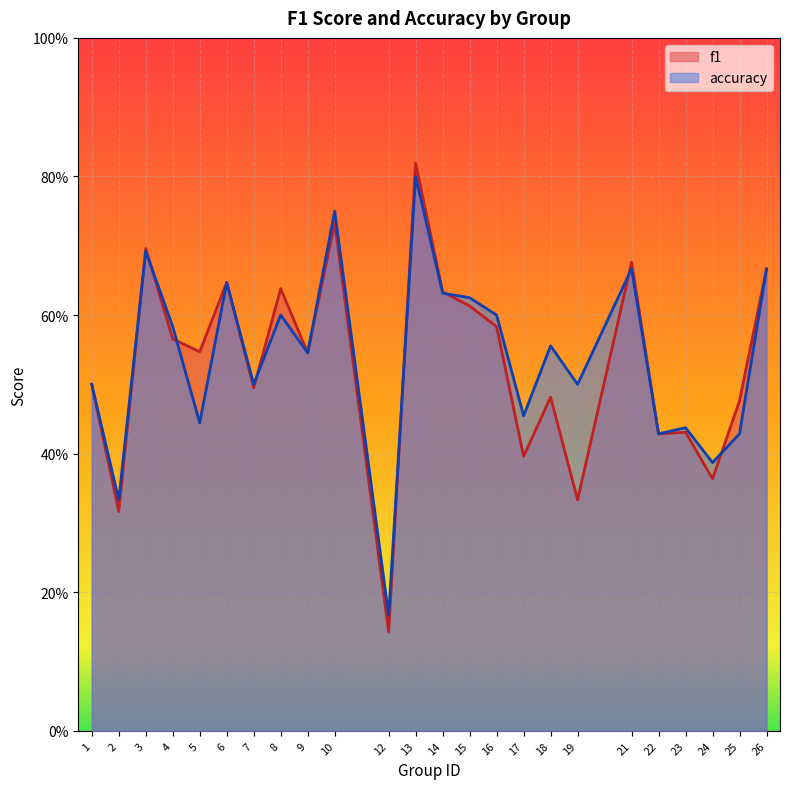

The accuracy series shows 0.8 at 1. True or false?

False